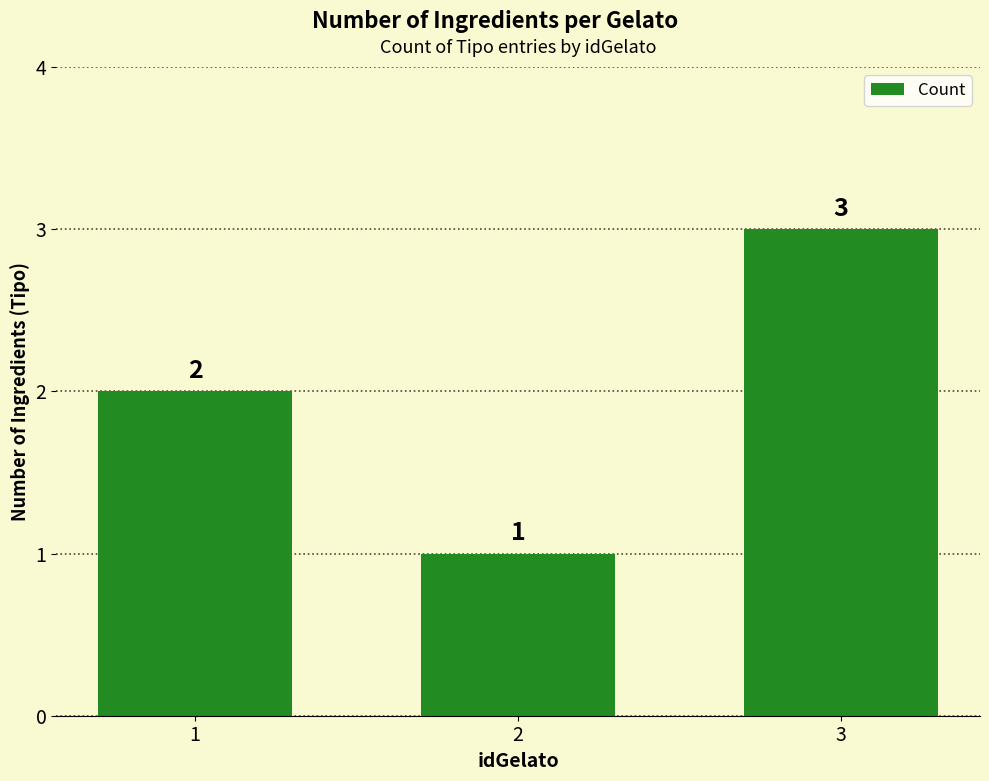

How many values are between 1 and 3?

3